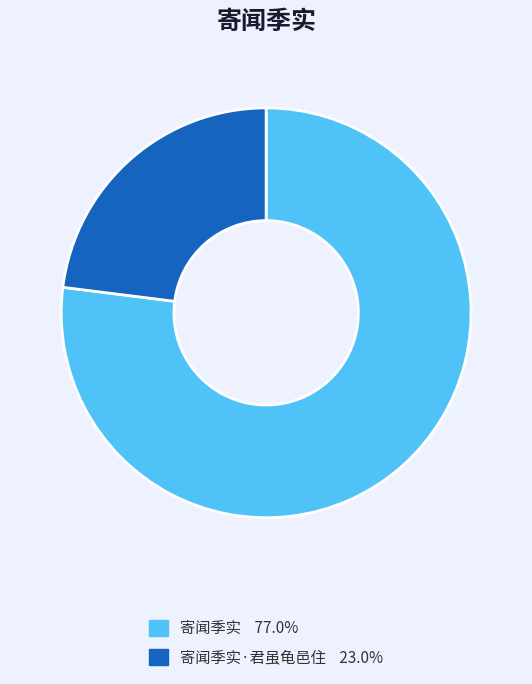

Is there any slice that represents more than half of the pie?

Yes